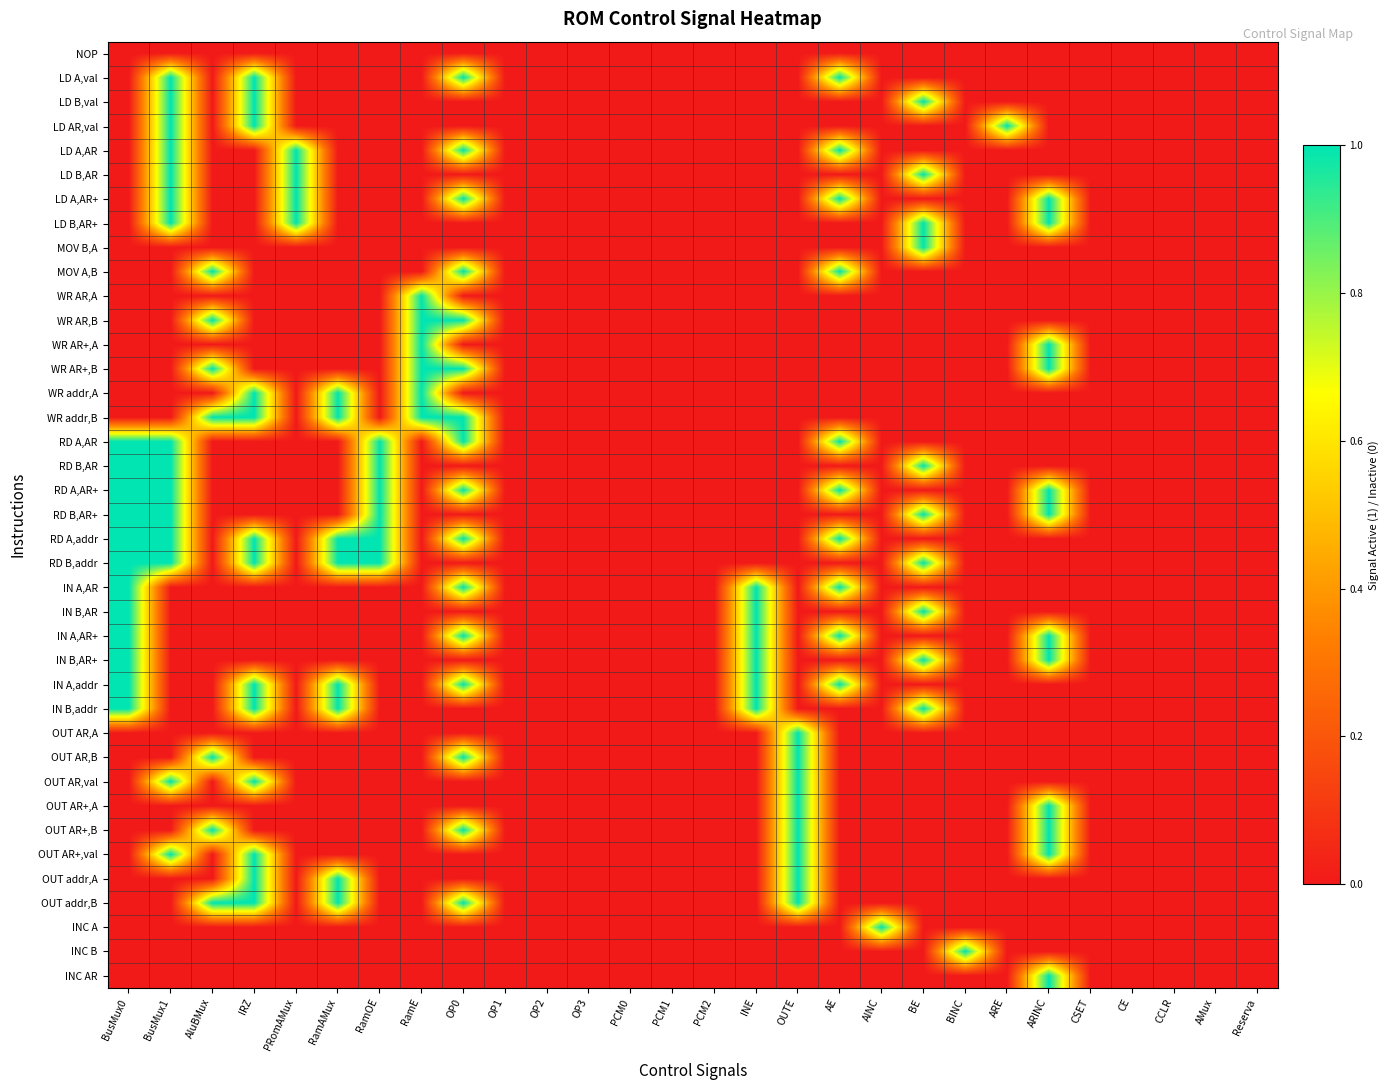

Reading right to left, what are all the values shown in this chart?

NOP: Reserva=0	AMux=0	CCLR=0	CE=0	CSET=0	ARINC=0	ARE=0	BINC=0	BE=0	AINC=0	AE=0	OUTE=0	INE=0	PCM2=0	PCM1=0	PCM0=0	OP3=0	OP2=0	OP1=0	OP0=0	RamE=0	RamOE=0	RamAMux=0	PRomAMux=0	IRZ=0	AluBMux=0	BusMux1=0	BusMux0=0
LD A,val: Reserva=0	AMux=0	CCLR=0	CE=0	CSET=0	ARINC=0	ARE=0	BINC=0	BE=0	AINC=0	AE=1	OUTE=0	INE=0	PCM2=0	PCM1=0	PCM0=0	OP3=0	OP2=0	OP1=0	OP0=1	RamE=0	RamOE=0	RamAMux=0	PRomAMux=0	IRZ=1	AluBMux=0	BusMux1=1	BusMux0=0
LD B,val: Reserva=0	AMux=0	CCLR=0	CE=0	CSET=0	ARINC=0	ARE=0	BINC=0	BE=1	AINC=0	AE=0	OUTE=0	INE=0	PCM2=0	PCM1=0	PCM0=0	OP3=0	OP2=0	OP1=0	OP0=0	RamE=0	RamOE=0	RamAMux=0	PRomAMux=0	IRZ=1	AluBMux=0	BusMux1=1	BusMux0=0
LD AR,val: Reserva=0	AMux=0	CCLR=0	CE=0	CSET=0	ARINC=0	ARE=1	BINC=0	BE=0	AINC=0	AE=0	OUTE=0	INE=0	PCM2=0	PCM1=0	PCM0=0	OP3=0	OP2=0	OP1=0	OP0=0	RamE=0	RamOE=0	RamAMux=0	PRomAMux=0	IRZ=1	AluBMux=0	BusMux1=1	BusMux0=0
LD A,AR: Reserva=0	AMux=0	CCLR=0	CE=0	CSET=0	ARINC=0	ARE=0	BINC=0	BE=0	AINC=0	AE=1	OUTE=0	INE=0	PCM2=0	PCM1=0	PCM0=0	OP3=0	OP2=0	OP1=0	OP0=1	RamE=0	RamOE=0	RamAMux=0	PRomAMux=1	IRZ=0	AluBMux=0	BusMux1=1	BusMux0=0
LD B,AR: Reserva=0	AMux=0	CCLR=0	CE=0	CSET=0	ARINC=0	ARE=0	BINC=0	BE=1	AINC=0	AE=0	OUTE=0	INE=0	PCM2=0	PCM1=0	PCM0=0	OP3=0	OP2=0	OP1=0	OP0=0	RamE=0	RamOE=0	RamAMux=0	PRomAMux=1	IRZ=0	AluBMux=0	BusMux1=1	BusMux0=0
LD A,AR+: Reserva=0	AMux=0	CCLR=0	CE=0	CSET=0	ARINC=1	ARE=0	BINC=0	BE=0	AINC=0	AE=1	OUTE=0	INE=0	PCM2=0	PCM1=0	PCM0=0	OP3=0	OP2=0	OP1=0	OP0=1	RamE=0	RamOE=0	RamAMux=0	PRomAMux=1	IRZ=0	AluBMux=0	BusMux1=1	BusMux0=0
LD B,AR+: Reserva=0	AMux=0	CCLR=0	CE=0	CSET=0	ARINC=1	ARE=0	BINC=0	BE=1	AINC=0	AE=0	OUTE=0	INE=0	PCM2=0	PCM1=0	PCM0=0	OP3=0	OP2=0	OP1=0	OP0=0	RamE=0	RamOE=0	RamAMux=0	PRomAMux=1	IRZ=0	AluBMux=0	BusMux1=1	BusMux0=0
MOV B,A: Reserva=0	AMux=0	CCLR=0	CE=0	CSET=0	ARINC=0	ARE=0	BINC=0	BE=1	AINC=0	AE=0	OUTE=0	INE=0	PCM2=0	PCM1=0	PCM0=0	OP3=0	OP2=0	OP1=0	OP0=0	RamE=0	RamOE=0	RamAMux=0	PRomAMux=0	IRZ=0	AluBMux=0	BusMux1=0	BusMux0=0
MOV A,B: Reserva=0	AMux=0	CCLR=0	CE=0	CSET=0	ARINC=0	ARE=0	BINC=0	BE=0	AINC=0	AE=1	OUTE=0	INE=0	PCM2=0	PCM1=0	PCM0=0	OP3=0	OP2=0	OP1=0	OP0=1	RamE=0	RamOE=0	RamAMux=0	PRomAMux=0	IRZ=0	AluBMux=1	BusMux1=0	BusMux0=0
WR AR,A: Reserva=0	AMux=0	CCLR=0	CE=0	CSET=0	ARINC=0	ARE=0	BINC=0	BE=0	AINC=0	AE=0	OUTE=0	INE=0	PCM2=0	PCM1=0	PCM0=0	OP3=0	OP2=0	OP1=0	OP0=0	RamE=1	RamOE=0	RamAMux=0	PRomAMux=0	IRZ=0	AluBMux=0	BusMux1=0	BusMux0=0
WR AR,B: Reserva=0	AMux=0	CCLR=0	CE=0	CSET=0	ARINC=0	ARE=0	BINC=0	BE=0	AINC=0	AE=0	OUTE=0	INE=0	PCM2=0	PCM1=0	PCM0=0	OP3=0	OP2=0	OP1=0	OP0=1	RamE=1	RamOE=0	RamAMux=0	PRomAMux=0	IRZ=0	AluBMux=1	BusMux1=0	BusMux0=0
WR AR+,A: Reserva=0	AMux=0	CCLR=0	CE=0	CSET=0	ARINC=1	ARE=0	BINC=0	BE=0	AINC=0	AE=0	OUTE=0	INE=0	PCM2=0	PCM1=0	PCM0=0	OP3=0	OP2=0	OP1=0	OP0=0	RamE=1	RamOE=0	RamAMux=0	PRomAMux=0	IRZ=0	AluBMux=0	BusMux1=0	BusMux0=0
WR AR+,B: Reserva=0	AMux=0	CCLR=0	CE=0	CSET=0	ARINC=1	ARE=0	BINC=0	BE=0	AINC=0	AE=0	OUTE=0	INE=0	PCM2=0	PCM1=0	PCM0=0	OP3=0	OP2=0	OP1=0	OP0=1	RamE=1	RamOE=0	RamAMux=0	PRomAMux=0	IRZ=0	AluBMux=1	BusMux1=0	BusMux0=0
WR addr,A: Reserva=0	AMux=0	CCLR=0	CE=0	CSET=0	ARINC=0	ARE=0	BINC=0	BE=0	AINC=0	AE=0	OUTE=0	INE=0	PCM2=0	PCM1=0	PCM0=0	OP3=0	OP2=0	OP1=0	OP0=0	RamE=1	RamOE=0	RamAMux=1	PRomAMux=0	IRZ=1	AluBMux=0	BusMux1=0	BusMux0=0
WR addr,B: Reserva=0	AMux=0	CCLR=0	CE=0	CSET=0	ARINC=0	ARE=0	BINC=0	BE=0	AINC=0	AE=0	OUTE=0	INE=0	PCM2=0	PCM1=0	PCM0=0	OP3=0	OP2=0	OP1=0	OP0=1	RamE=1	RamOE=0	RamAMux=1	PRomAMux=0	IRZ=1	AluBMux=1	BusMux1=0	BusMux0=0
RD A,AR: Reserva=0	AMux=0	CCLR=0	CE=0	CSET=0	ARINC=0	ARE=0	BINC=0	BE=0	AINC=0	AE=1	OUTE=0	INE=0	PCM2=0	PCM1=0	PCM0=0	OP3=0	OP2=0	OP1=0	OP0=1	RamE=0	RamOE=1	RamAMux=0	PRomAMux=0	IRZ=0	AluBMux=0	BusMux1=1	BusMux0=1
RD B,AR: Reserva=0	AMux=0	CCLR=0	CE=0	CSET=0	ARINC=0	ARE=0	BINC=0	BE=1	AINC=0	AE=0	OUTE=0	INE=0	PCM2=0	PCM1=0	PCM0=0	OP3=0	OP2=0	OP1=0	OP0=0	RamE=0	RamOE=1	RamAMux=0	PRomAMux=0	IRZ=0	AluBMux=0	BusMux1=1	BusMux0=1
RD A,AR+: Reserva=0	AMux=0	CCLR=0	CE=0	CSET=0	ARINC=1	ARE=0	BINC=0	BE=0	AINC=0	AE=1	OUTE=0	INE=0	PCM2=0	PCM1=0	PCM0=0	OP3=0	OP2=0	OP1=0	OP0=1	RamE=0	RamOE=1	RamAMux=0	PRomAMux=0	IRZ=0	AluBMux=0	BusMux1=1	BusMux0=1
RD B,AR+: Reserva=0	AMux=0	CCLR=0	CE=0	CSET=0	ARINC=1	ARE=0	BINC=0	BE=1	AINC=0	AE=0	OUTE=0	INE=0	PCM2=0	PCM1=0	PCM0=0	OP3=0	OP2=0	OP1=0	OP0=0	RamE=0	RamOE=1	RamAMux=0	PRomAMux=0	IRZ=0	AluBMux=0	BusMux1=1	BusMux0=1
RD A,addr: Reserva=0	AMux=0	CCLR=0	CE=0	CSET=0	ARINC=0	ARE=0	BINC=0	BE=0	AINC=0	AE=1	OUTE=0	INE=0	PCM2=0	PCM1=0	PCM0=0	OP3=0	OP2=0	OP1=0	OP0=1	RamE=0	RamOE=1	RamAMux=1	PRomAMux=0	IRZ=1	AluBMux=0	BusMux1=1	BusMux0=1
RD B,addr: Reserva=0	AMux=0	CCLR=0	CE=0	CSET=0	ARINC=0	ARE=0	BINC=0	BE=1	AINC=0	AE=0	OUTE=0	INE=0	PCM2=0	PCM1=0	PCM0=0	OP3=0	OP2=0	OP1=0	OP0=0	RamE=0	RamOE=1	RamAMux=1	PRomAMux=0	IRZ=1	AluBMux=0	BusMux1=1	BusMux0=1
IN A,AR: Reserva=0	AMux=0	CCLR=0	CE=0	CSET=0	ARINC=0	ARE=0	BINC=0	BE=0	AINC=0	AE=1	OUTE=0	INE=1	PCM2=0	PCM1=0	PCM0=0	OP3=0	OP2=0	OP1=0	OP0=1	RamE=0	RamOE=0	RamAMux=0	PRomAMux=0	IRZ=0	AluBMux=0	BusMux1=0	BusMux0=1
IN B,AR: Reserva=0	AMux=0	CCLR=0	CE=0	CSET=0	ARINC=0	ARE=0	BINC=0	BE=1	AINC=0	AE=0	OUTE=0	INE=1	PCM2=0	PCM1=0	PCM0=0	OP3=0	OP2=0	OP1=0	OP0=0	RamE=0	RamOE=0	RamAMux=0	PRomAMux=0	IRZ=0	AluBMux=0	BusMux1=0	BusMux0=1
IN A,AR+: Reserva=0	AMux=0	CCLR=0	CE=0	CSET=0	ARINC=1	ARE=0	BINC=0	BE=0	AINC=0	AE=1	OUTE=0	INE=1	PCM2=0	PCM1=0	PCM0=0	OP3=0	OP2=0	OP1=0	OP0=1	RamE=0	RamOE=0	RamAMux=0	PRomAMux=0	IRZ=0	AluBMux=0	BusMux1=0	BusMux0=1
IN B,AR+: Reserva=0	AMux=0	CCLR=0	CE=0	CSET=0	ARINC=1	ARE=0	BINC=0	BE=1	AINC=0	AE=0	OUTE=0	INE=1	PCM2=0	PCM1=0	PCM0=0	OP3=0	OP2=0	OP1=0	OP0=0	RamE=0	RamOE=0	RamAMux=0	PRomAMux=0	IRZ=0	AluBMux=0	BusMux1=0	BusMux0=1
IN A,addr: Reserva=0	AMux=0	CCLR=0	CE=0	CSET=0	ARINC=0	ARE=0	BINC=0	BE=0	AINC=0	AE=1	OUTE=0	INE=1	PCM2=0	PCM1=0	PCM0=0	OP3=0	OP2=0	OP1=0	OP0=1	RamE=0	RamOE=0	RamAMux=1	PRomAMux=0	IRZ=1	AluBMux=0	BusMux1=0	BusMux0=1
IN B,addr: Reserva=0	AMux=0	CCLR=0	CE=0	CSET=0	ARINC=0	ARE=0	BINC=0	BE=1	AINC=0	AE=0	OUTE=0	INE=1	PCM2=0	PCM1=0	PCM0=0	OP3=0	OP2=0	OP1=0	OP0=0	RamE=0	RamOE=0	RamAMux=1	PRomAMux=0	IRZ=1	AluBMux=0	BusMux1=0	BusMux0=1
OUT AR,A: Reserva=0	AMux=0	CCLR=0	CE=0	CSET=0	ARINC=0	ARE=0	BINC=0	BE=0	AINC=0	AE=0	OUTE=1	INE=0	PCM2=0	PCM1=0	PCM0=0	OP3=0	OP2=0	OP1=0	OP0=0	RamE=0	RamOE=0	RamAMux=0	PRomAMux=0	IRZ=0	AluBMux=0	BusMux1=0	BusMux0=0
OUT AR,B: Reserva=0	AMux=0	CCLR=0	CE=0	CSET=0	ARINC=0	ARE=0	BINC=0	BE=0	AINC=0	AE=0	OUTE=1	INE=0	PCM2=0	PCM1=0	PCM0=0	OP3=0	OP2=0	OP1=0	OP0=1	RamE=0	RamOE=0	RamAMux=0	PRomAMux=0	IRZ=0	AluBMux=1	BusMux1=0	BusMux0=0
OUT AR,val: Reserva=0	AMux=0	CCLR=0	CE=0	CSET=0	ARINC=0	ARE=0	BINC=0	BE=0	AINC=0	AE=0	OUTE=1	INE=0	PCM2=0	PCM1=0	PCM0=0	OP3=0	OP2=0	OP1=0	OP0=0	RamE=0	RamOE=0	RamAMux=0	PRomAMux=0	IRZ=1	AluBMux=0	BusMux1=1	BusMux0=0
OUT AR+,A: Reserva=0	AMux=0	CCLR=0	CE=0	CSET=0	ARINC=1	ARE=0	BINC=0	BE=0	AINC=0	AE=0	OUTE=1	INE=0	PCM2=0	PCM1=0	PCM0=0	OP3=0	OP2=0	OP1=0	OP0=0	RamE=0	RamOE=0	RamAMux=0	PRomAMux=0	IRZ=0	AluBMux=0	BusMux1=0	BusMux0=0
OUT AR+,B: Reserva=0	AMux=0	CCLR=0	CE=0	CSET=0	ARINC=1	ARE=0	BINC=0	BE=0	AINC=0	AE=0	OUTE=1	INE=0	PCM2=0	PCM1=0	PCM0=0	OP3=0	OP2=0	OP1=0	OP0=1	RamE=0	RamOE=0	RamAMux=0	PRomAMux=0	IRZ=0	AluBMux=1	BusMux1=0	BusMux0=0
OUT AR+,val: Reserva=0	AMux=0	CCLR=0	CE=0	CSET=0	ARINC=1	ARE=0	BINC=0	BE=0	AINC=0	AE=0	OUTE=1	INE=0	PCM2=0	PCM1=0	PCM0=0	OP3=0	OP2=0	OP1=0	OP0=0	RamE=0	RamOE=0	RamAMux=0	PRomAMux=0	IRZ=1	AluBMux=0	BusMux1=1	BusMux0=0
OUT addr,A: Reserva=0	AMux=0	CCLR=0	CE=0	CSET=0	ARINC=0	ARE=0	BINC=0	BE=0	AINC=0	AE=0	OUTE=1	INE=0	PCM2=0	PCM1=0	PCM0=0	OP3=0	OP2=0	OP1=0	OP0=0	RamE=0	RamOE=0	RamAMux=1	PRomAMux=0	IRZ=1	AluBMux=0	BusMux1=0	BusMux0=0
OUT addr,B: Reserva=0	AMux=0	CCLR=0	CE=0	CSET=0	ARINC=0	ARE=0	BINC=0	BE=0	AINC=0	AE=0	OUTE=1	INE=0	PCM2=0	PCM1=0	PCM0=0	OP3=0	OP2=0	OP1=0	OP0=1	RamE=0	RamOE=0	RamAMux=1	PRomAMux=0	IRZ=1	AluBMux=1	BusMux1=0	BusMux0=0
INC A: Reserva=0	AMux=0	CCLR=0	CE=0	CSET=0	ARINC=0	ARE=0	BINC=0	BE=0	AINC=1	AE=0	OUTE=0	INE=0	PCM2=0	PCM1=0	PCM0=0	OP3=0	OP2=0	OP1=0	OP0=0	RamE=0	RamOE=0	RamAMux=0	PRomAMux=0	IRZ=0	AluBMux=0	BusMux1=0	BusMux0=0
INC B: Reserva=0	AMux=0	CCLR=0	CE=0	CSET=0	ARINC=0	ARE=0	BINC=1	BE=0	AINC=0	AE=0	OUTE=0	INE=0	PCM2=0	PCM1=0	PCM0=0	OP3=0	OP2=0	OP1=0	OP0=0	RamE=0	RamOE=0	RamAMux=0	PRomAMux=0	IRZ=0	AluBMux=0	BusMux1=0	BusMux0=0
INC AR: Reserva=0	AMux=0	CCLR=0	CE=0	CSET=0	ARINC=1	ARE=0	BINC=0	BE=0	AINC=0	AE=0	OUTE=0	INE=0	PCM2=0	PCM1=0	PCM0=0	OP3=0	OP2=0	OP1=0	OP0=0	RamE=0	RamOE=0	RamAMux=0	PRomAMux=0	IRZ=0	AluBMux=0	BusMux1=0	BusMux0=0